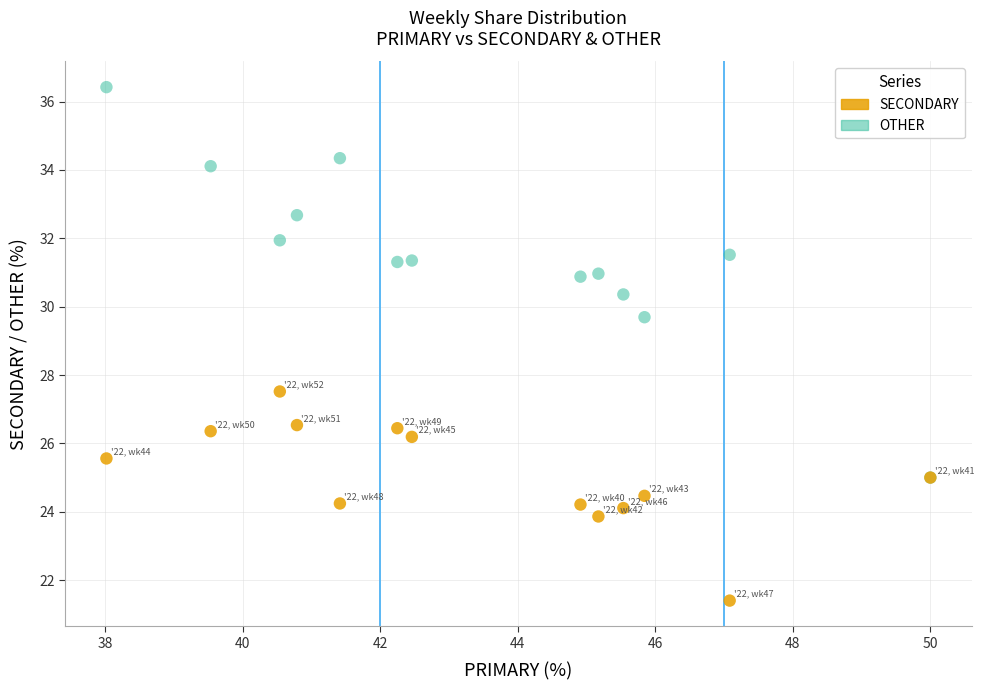

Which series contains the lowest Y value?

SECONDARY